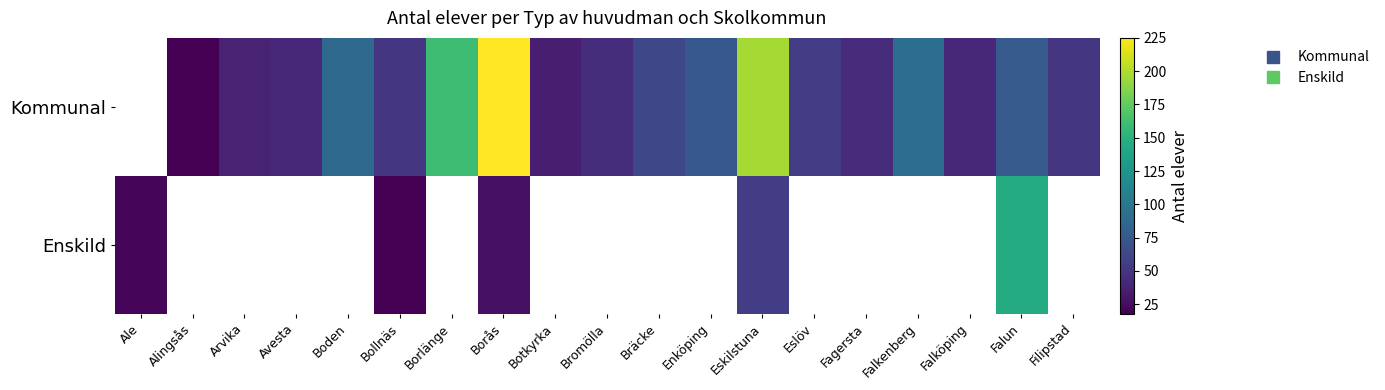

Between Boden and Falköping, which series saw the biggest shift?

Kommunal